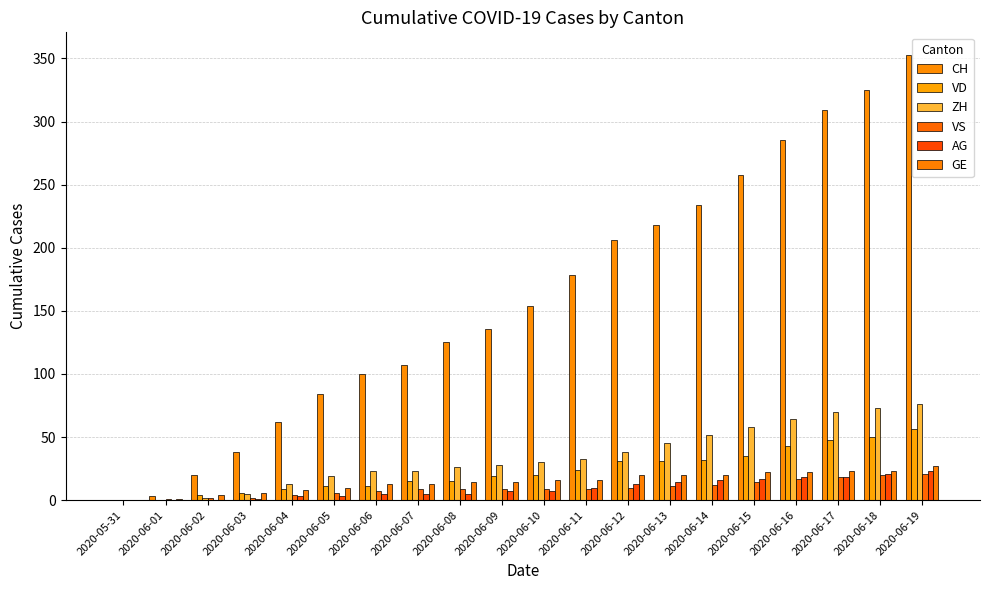

True or false: VD has a value of 9 at 2020-06-04.

True